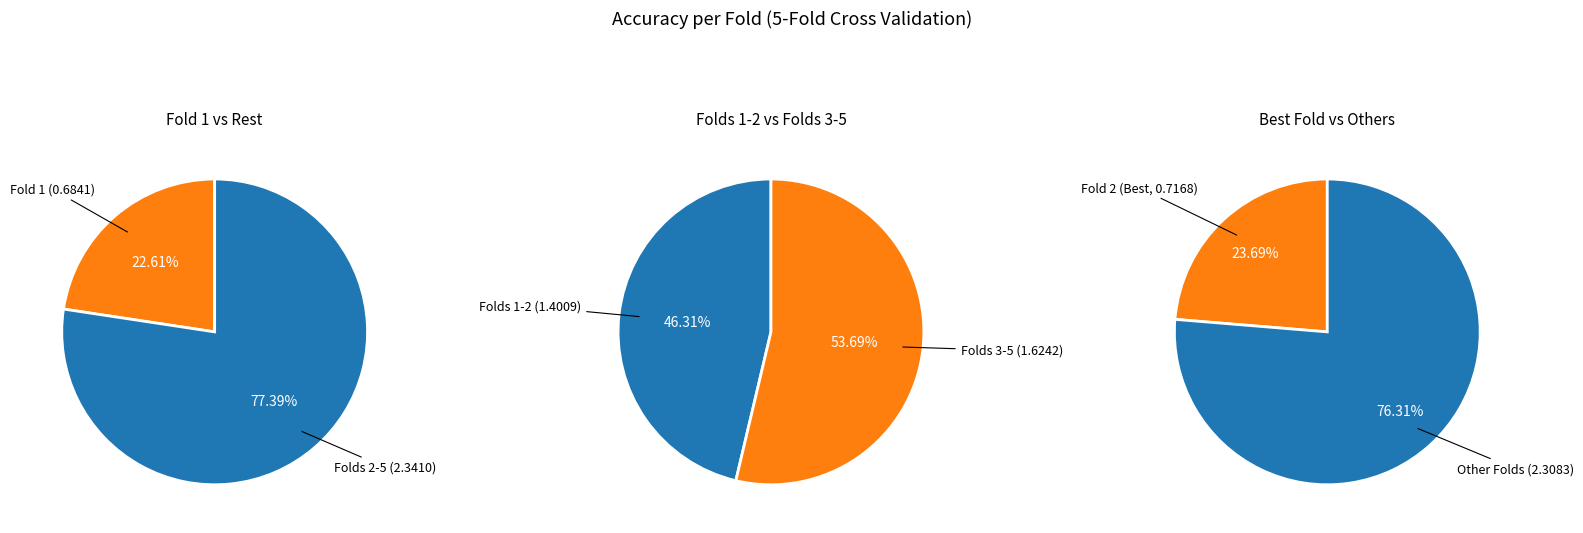

The Fold 4 slice represents 3% of the pie. True or false?

False